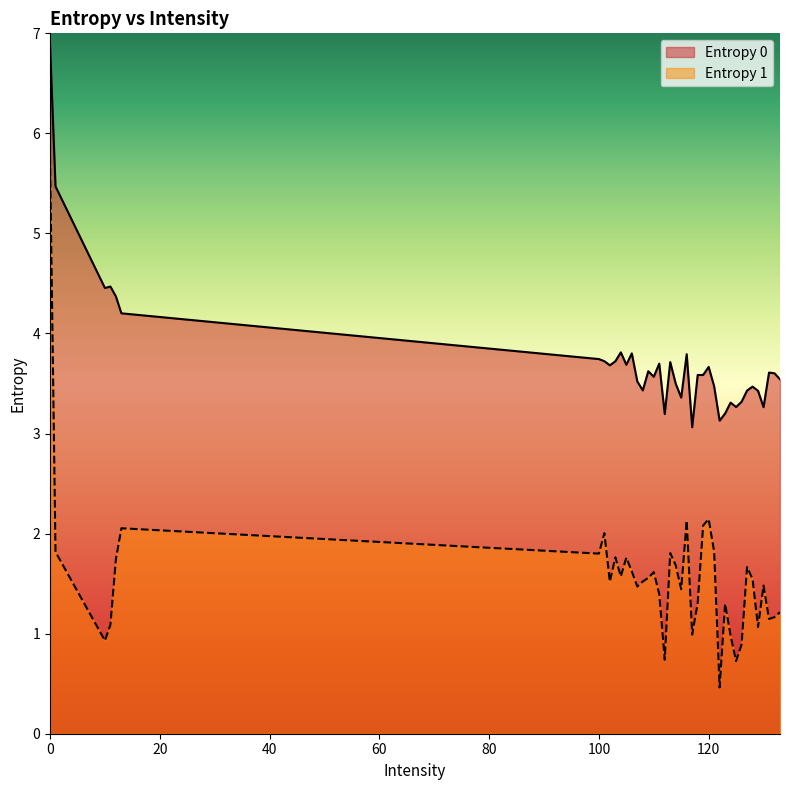

True or false: Entropy 1 and Entropy 0 cross at least once.

False